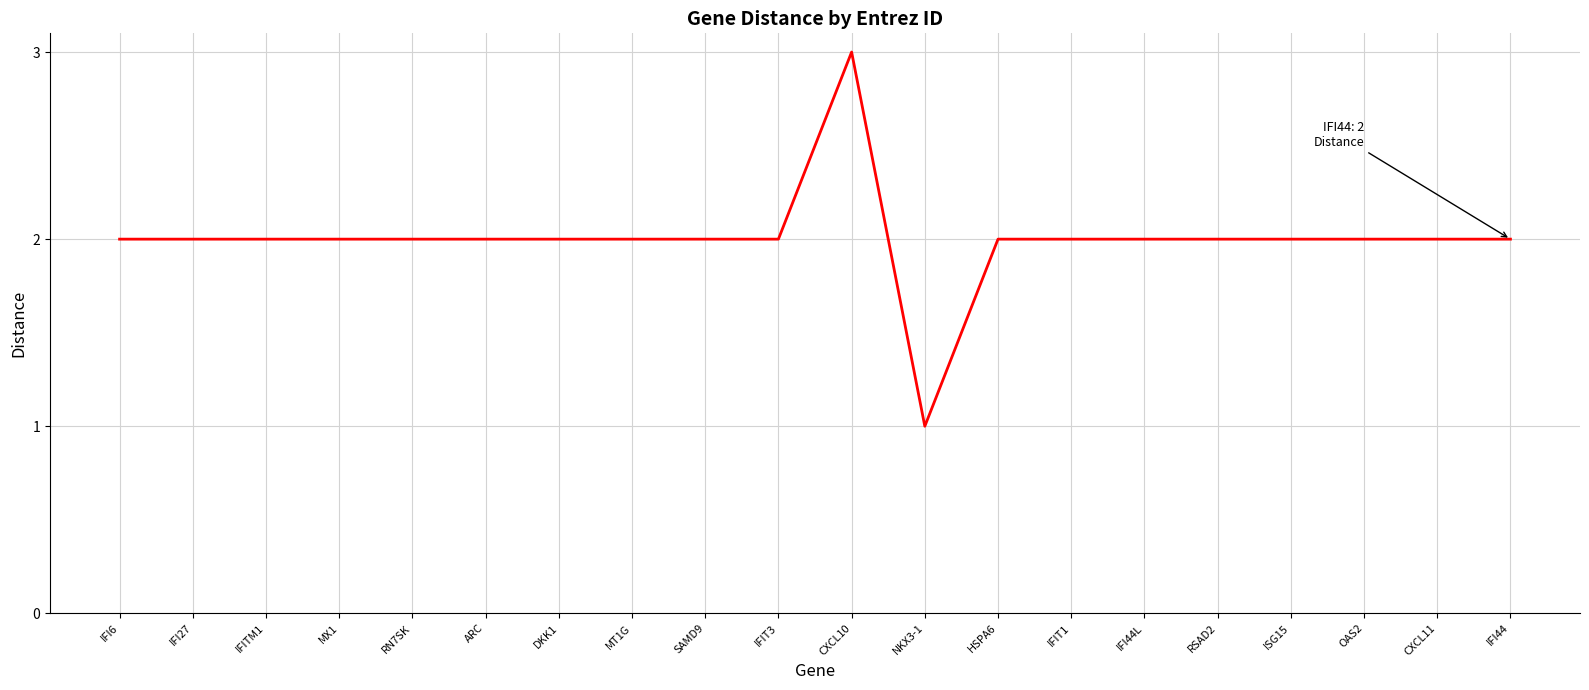

Is it true that the value at MX1 is 2?

True